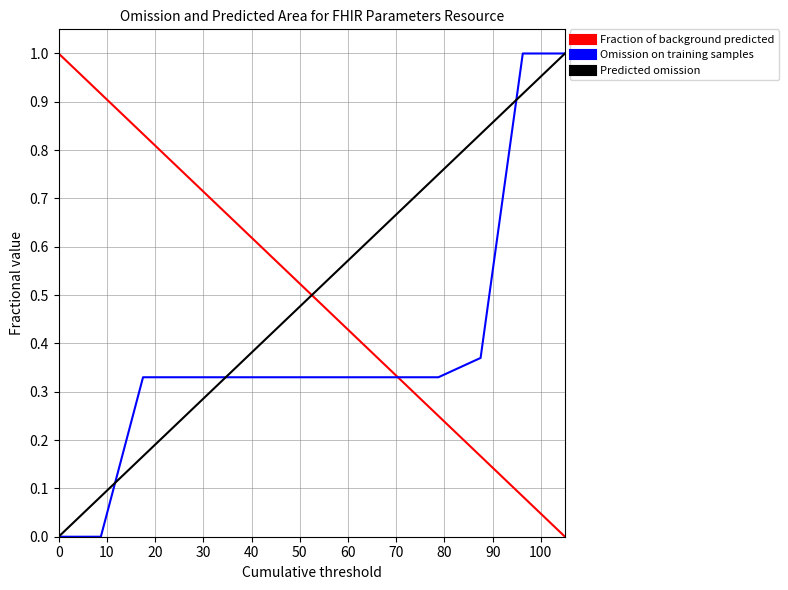

True or false: Predicted omission and Fraction of background predicted cross at least once.

False